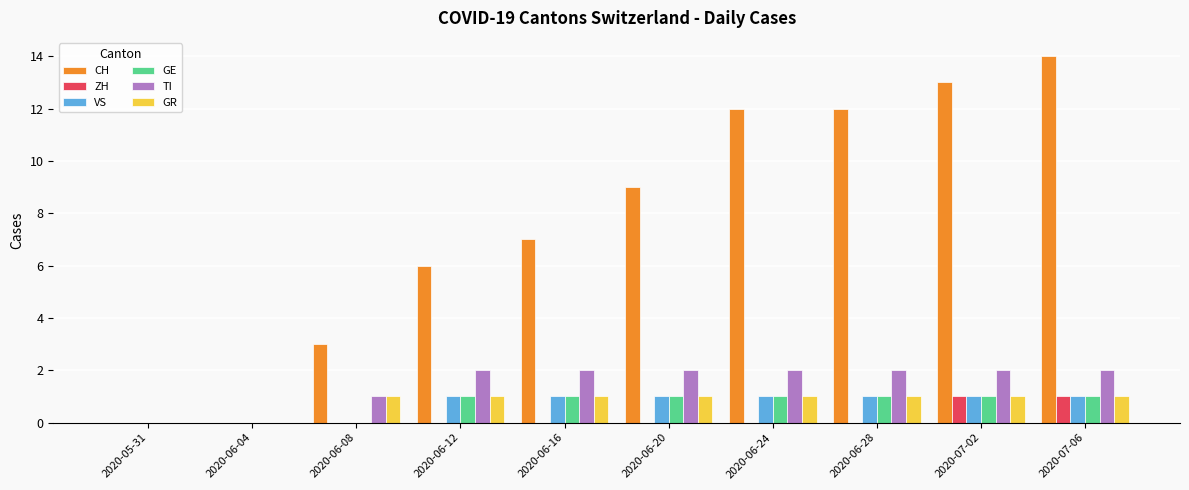

Read the GE value at 2020-06-20.

1